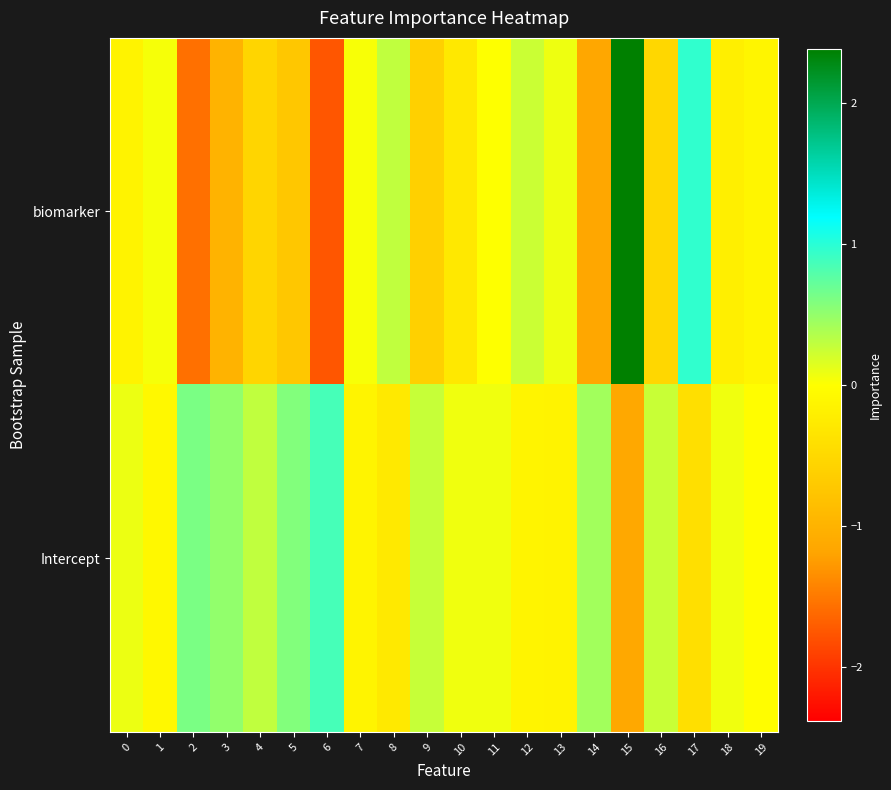

Reading left to right, what are all the values shown in this chart?

biomarker: 0=-0.2	1=0.0	2=-1.6	3=-1.0	4=-0.5	5=-0.7	6=-1.8	7=0.0	8=0.3	9=-0.6	10=-0.3	11=0.0	12=0.2	13=0.1	14=-1.1	15=2.4	16=-0.5	17=1.0	18=-0.2	19=-0.1
Intercept: 0=0.1	1=-0.1	2=0.6	3=0.5	4=0.3	5=0.6	6=0.9	7=-0.1	8=-0.3	9=0.3	10=0.1	11=0.1	12=-0.1	13=-0.2	14=0.4	15=-1.1	16=0.3	17=-0.4	18=0.1	19=-0.0